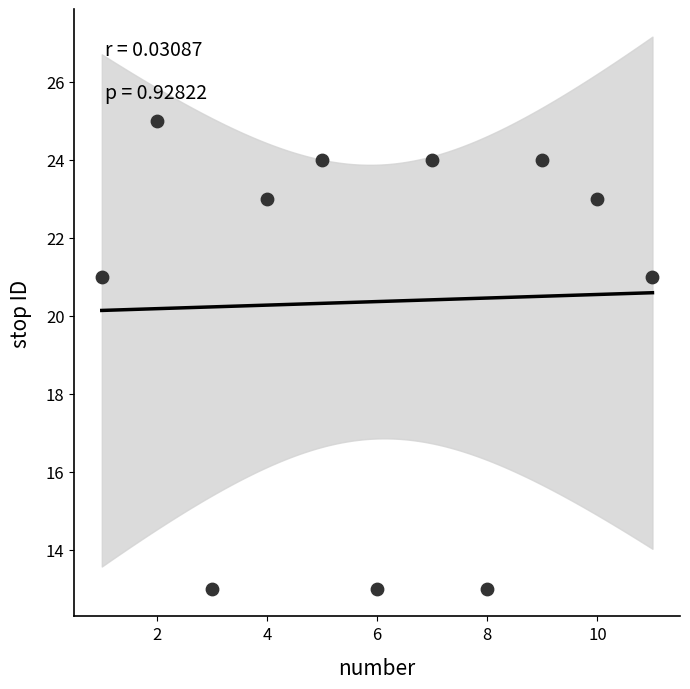

What is the average Y value?

20